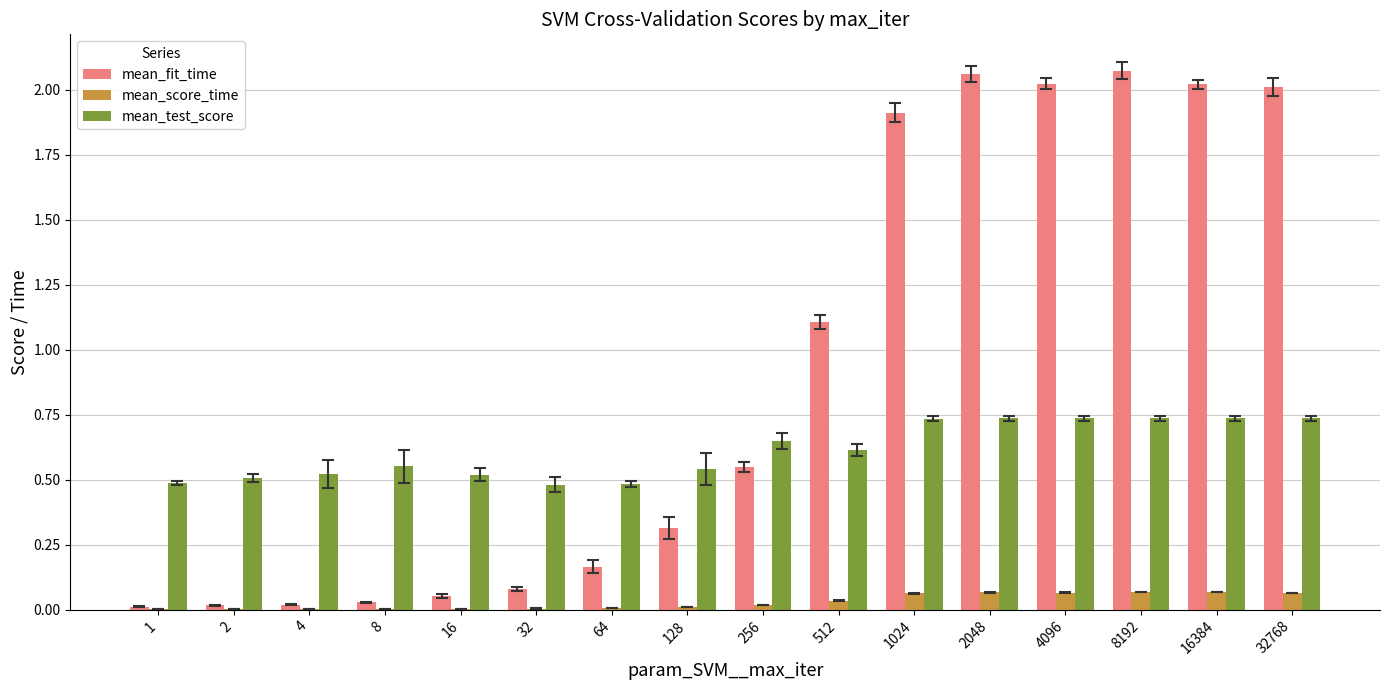

Which series has the largest total across all categories?

mean_fit_time